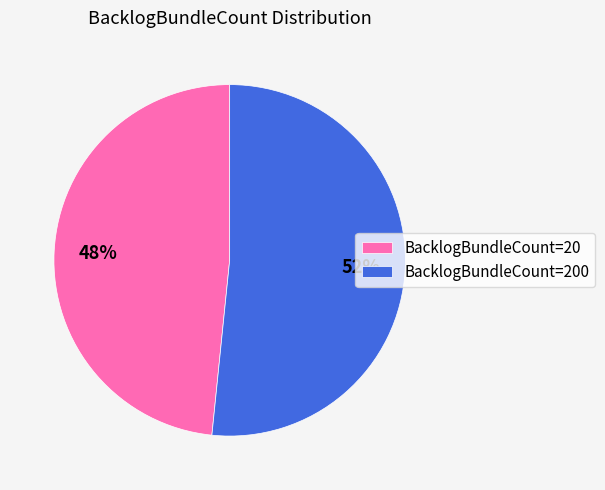

Which has a higher value, BacklogBundleCount=20 or BacklogBundleCount=200?

BacklogBundleCount=200